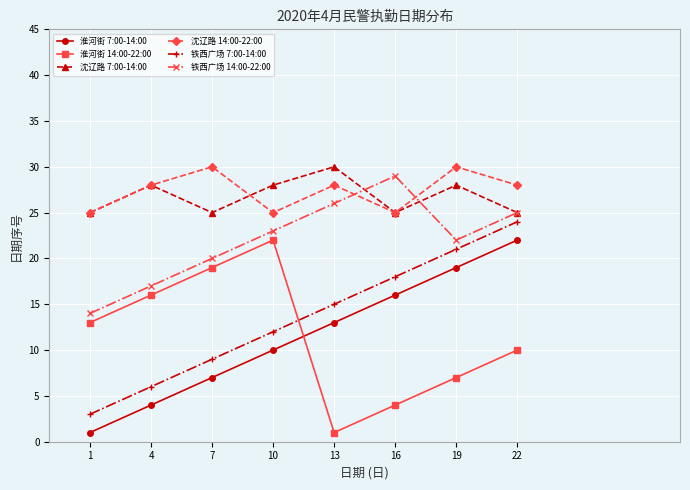

What is the total value across all series at 1?

81